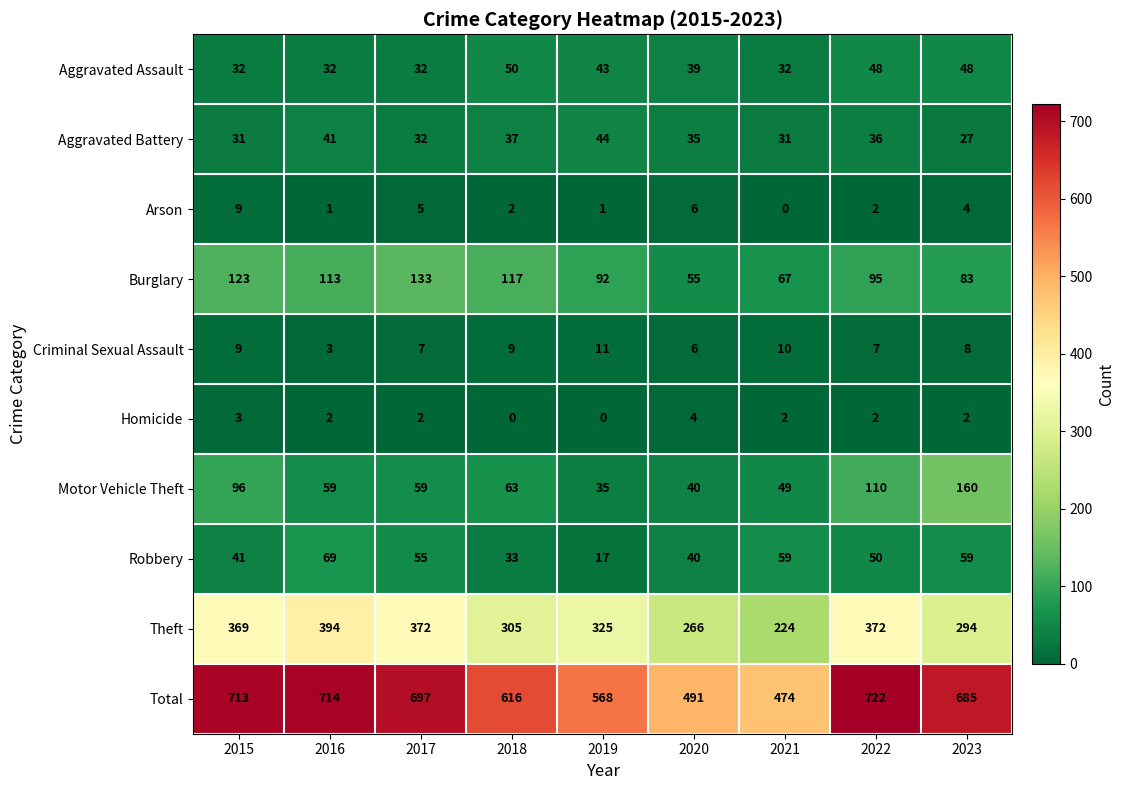

What is the total value across all series at 2015?

1426